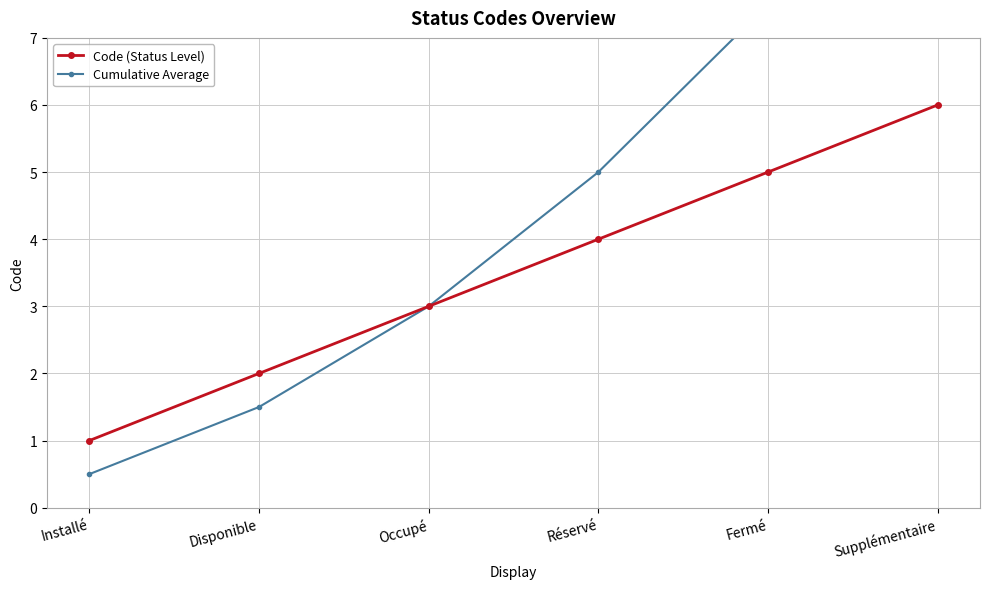

What is the approximate value of Code (Status Level) at Occupé?

3